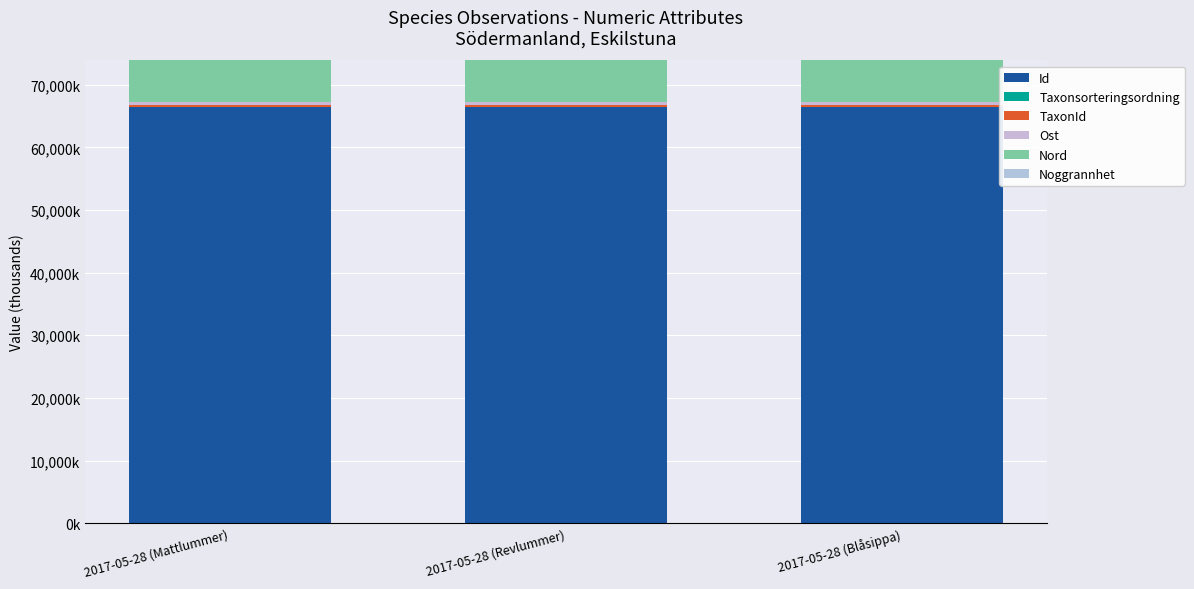

Are the bars horizontal?

No